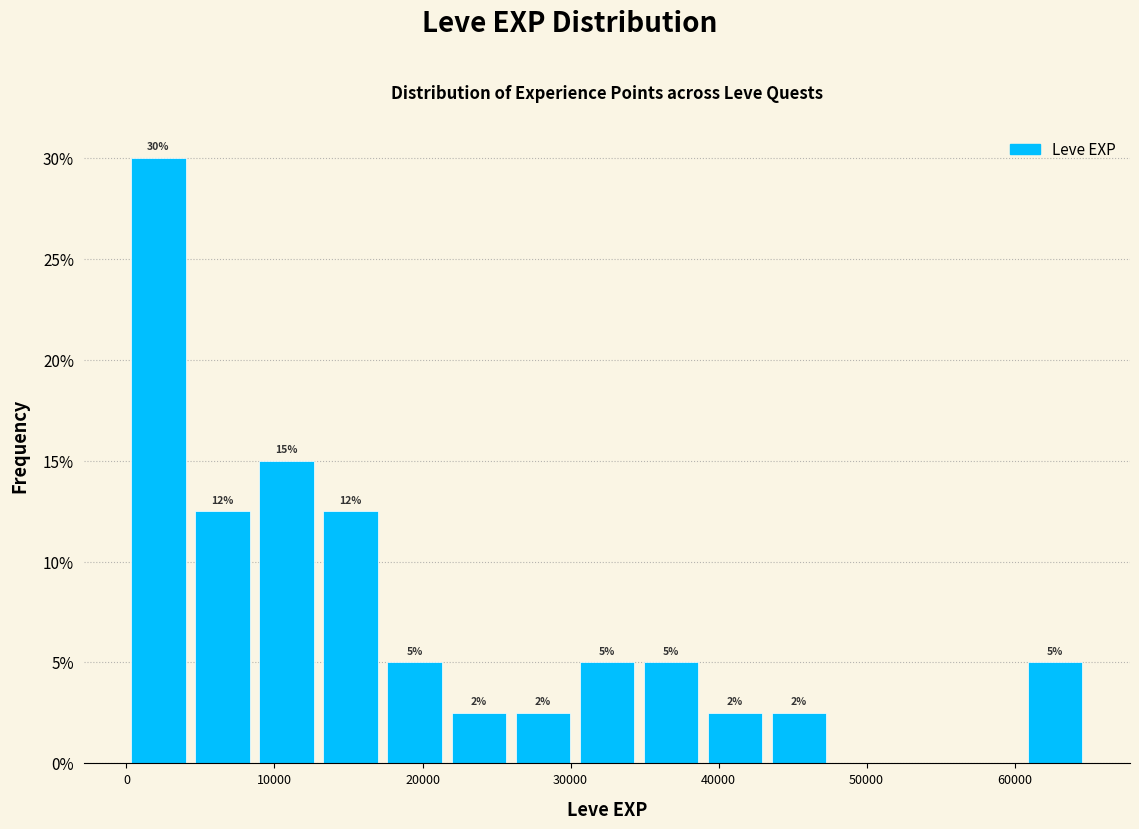

Over which range of the x-axis is the bar tallest?

0 to 4000